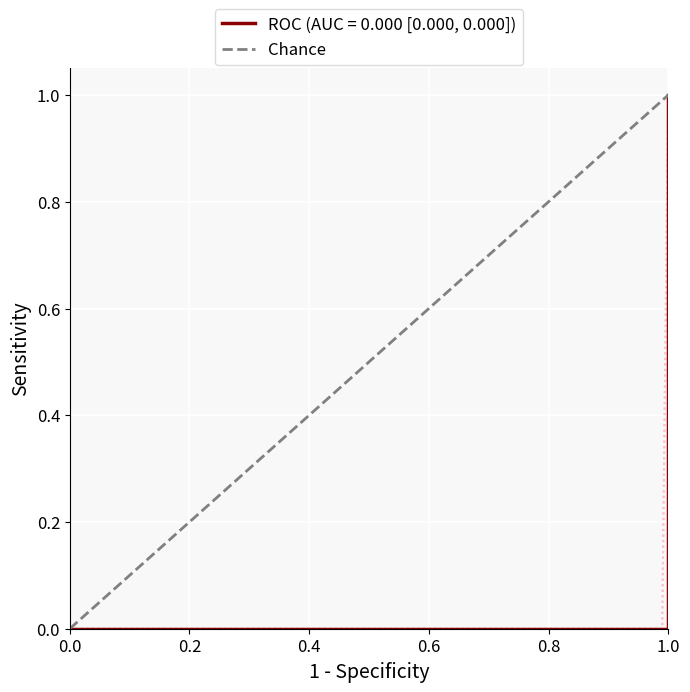

How many values are between 0 and 1?

2